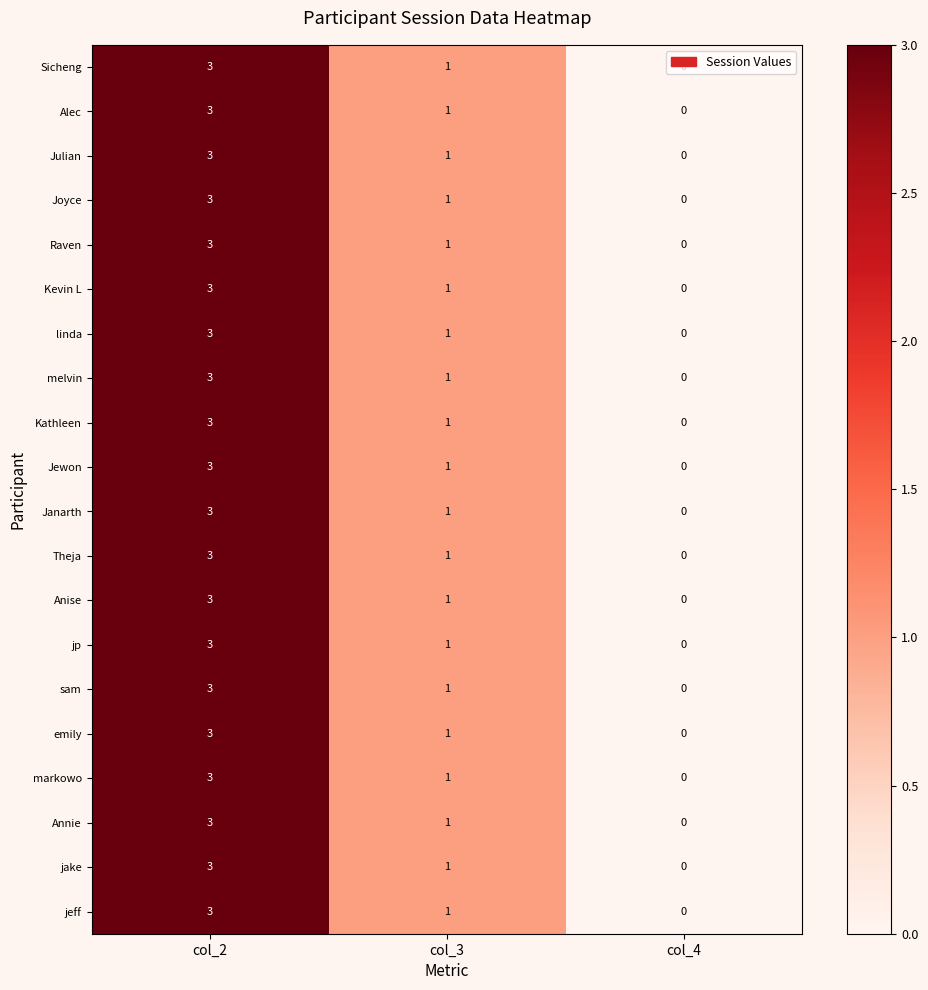

The Annie series shows 0 at col_4. True or false?

True